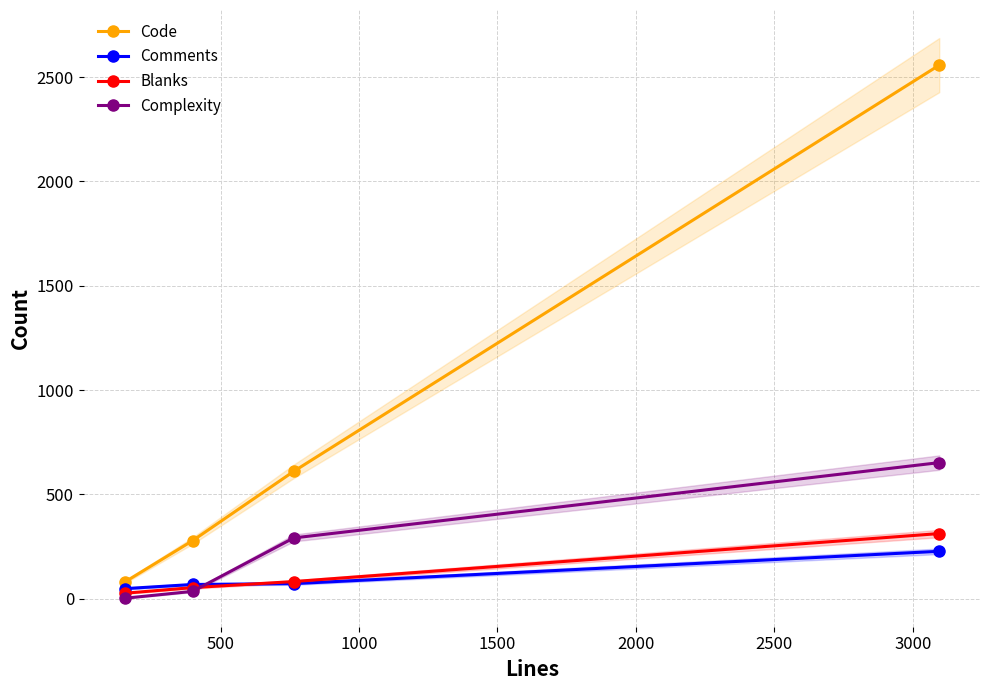

Which series ends up on top after the final intersection of Complexity and Comments?

Complexity